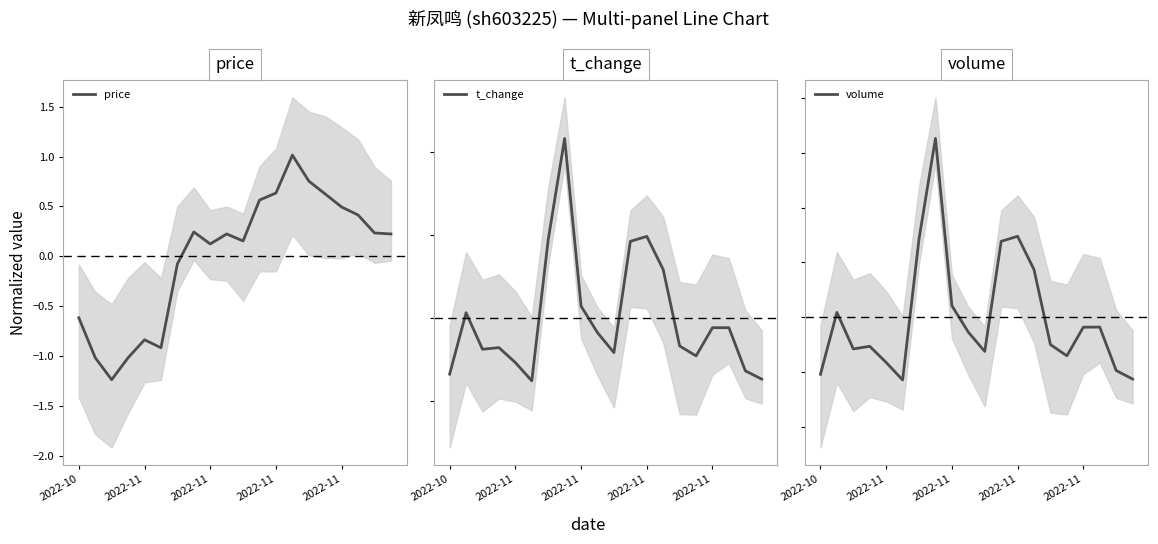

Where is volume nearest to the value 52900?

13